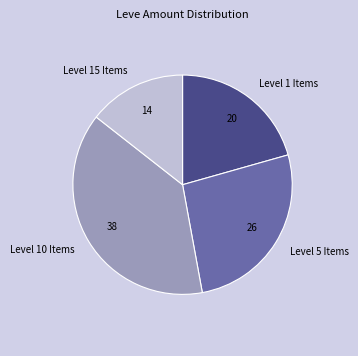

Do Level 1 Items and Level 5 Items together represent more than half of the pie?

No